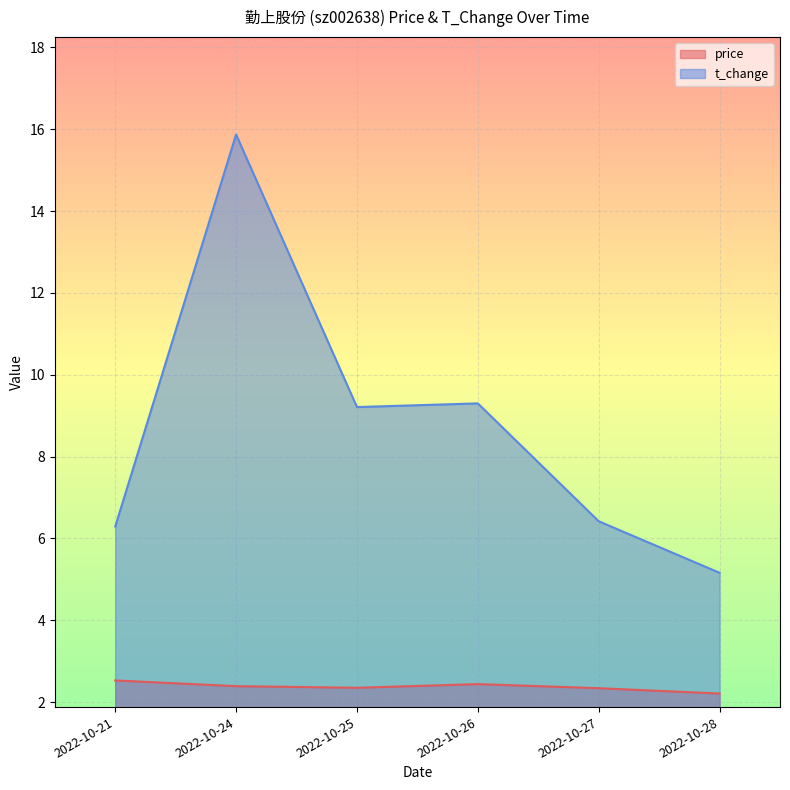

How many lines are shown in the chart?

2